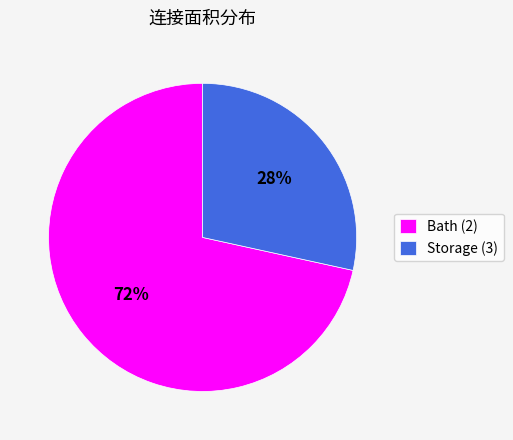

The Storage (3) slice represents 28% of the pie. True or false?

True